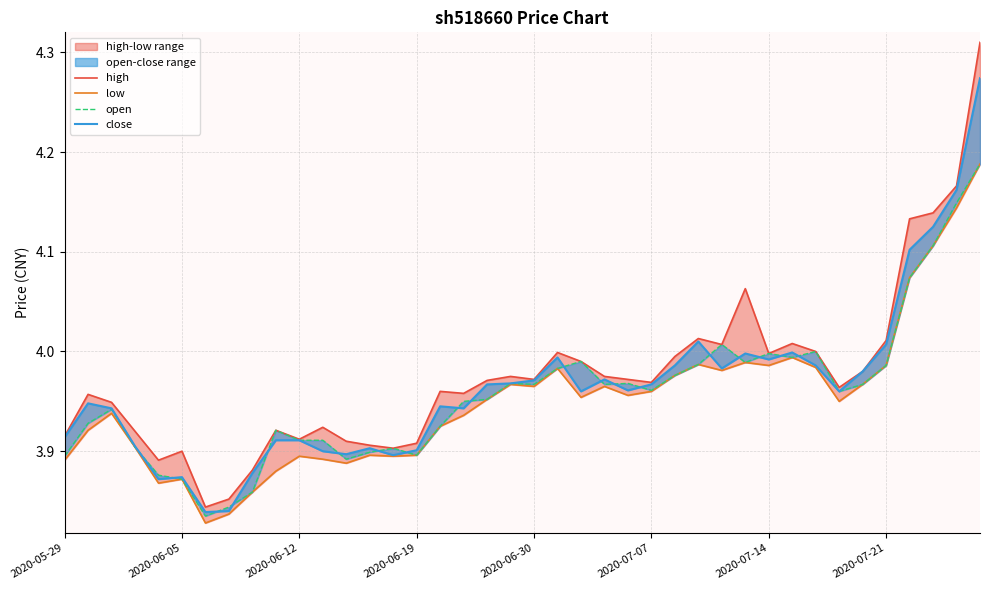

The high series shows 3.9 at 12. True or false?

True